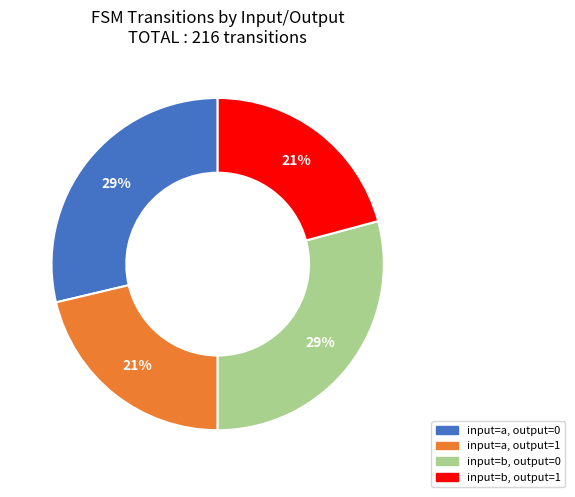

To the nearest percent, what is the average slice percentage?

25%